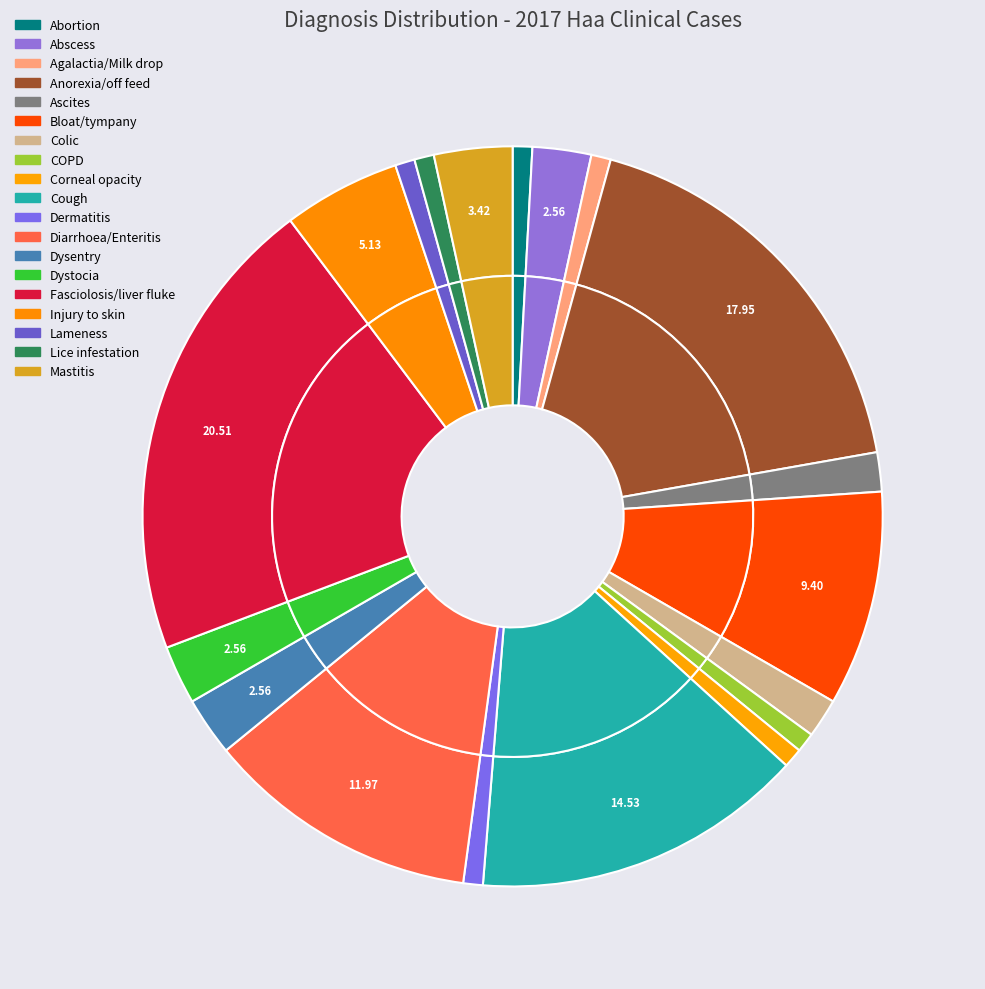

Rank the categories by value from highest to lowest.

Fasciolosis/liver fluke, Anorexia/off feed, Cough, Diarrhoea/Enteritis, Bloat/tympany, Injury to skin, Mastitis, Abscess, Dysentry, Dystocia, Ascites, Colic, Abortion, Agalactia/Milk drop, COPD, Corneal opacity, Dermatitis, Lameness, Lice infestation